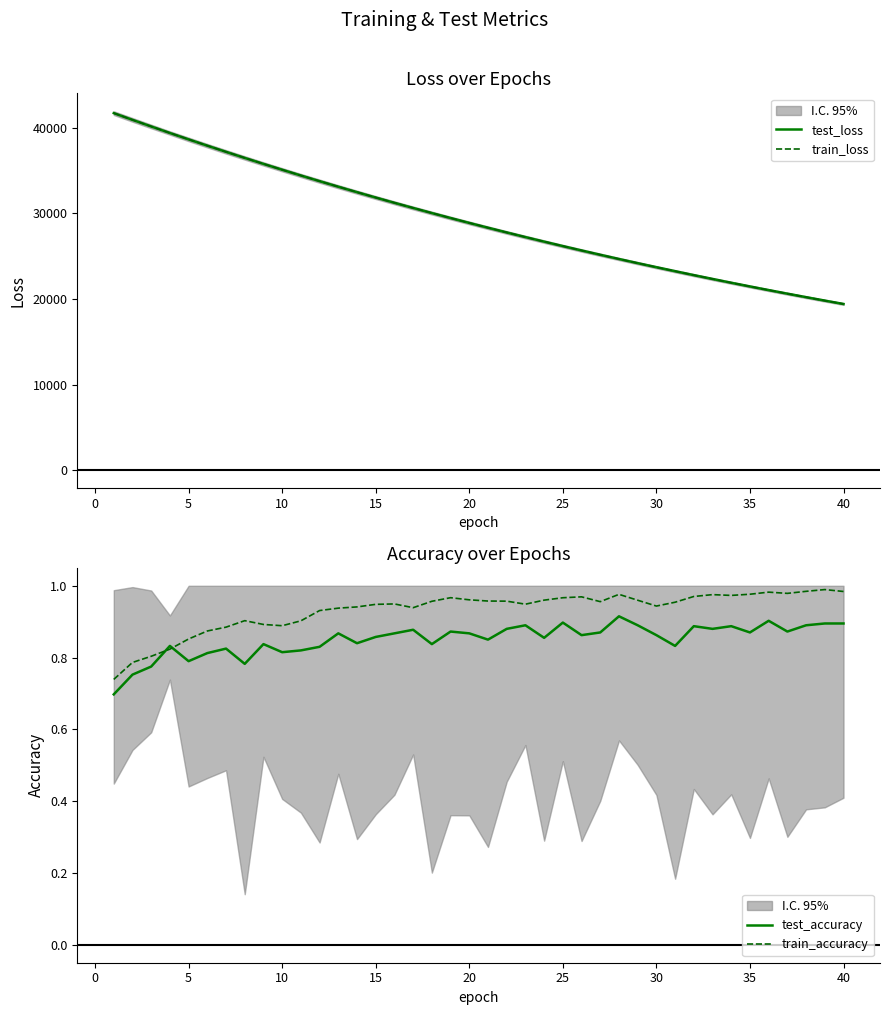

True or false: test_loss and train_loss intersect in this chart.

False